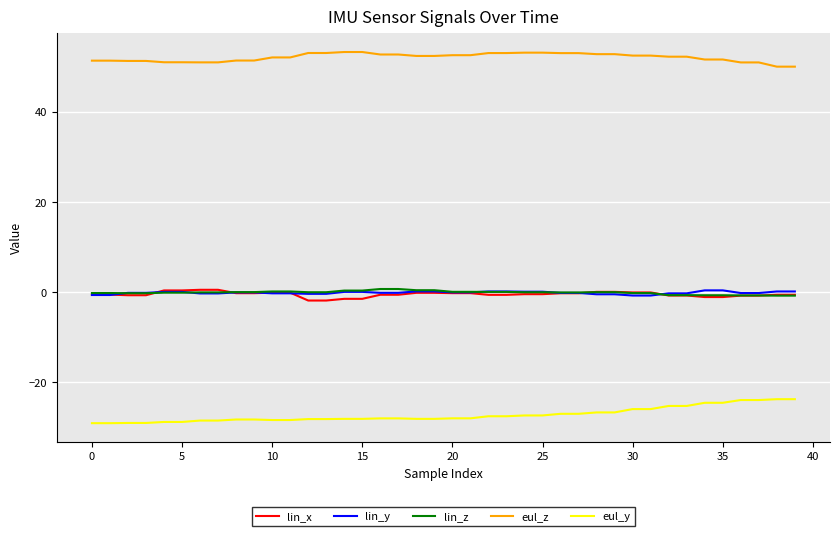

True or false: lin_x and eul_z intersect in this chart.

False